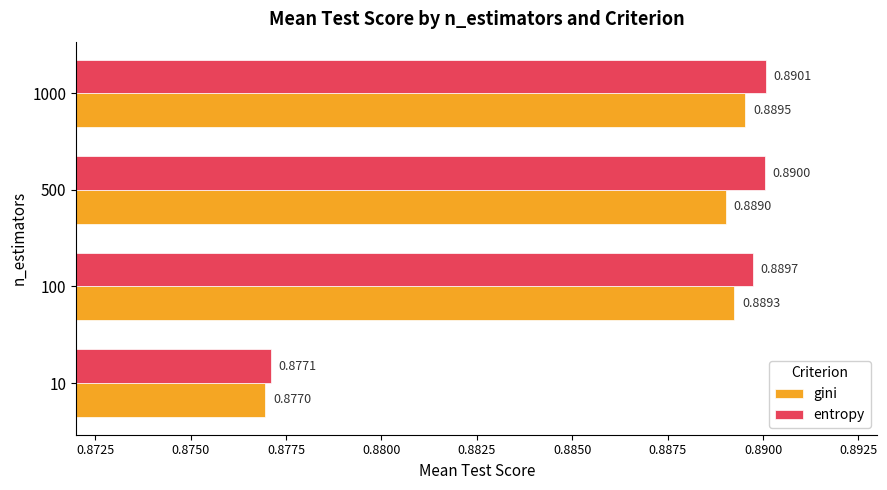

What are all the series names shown in the legend?

gini, entropy